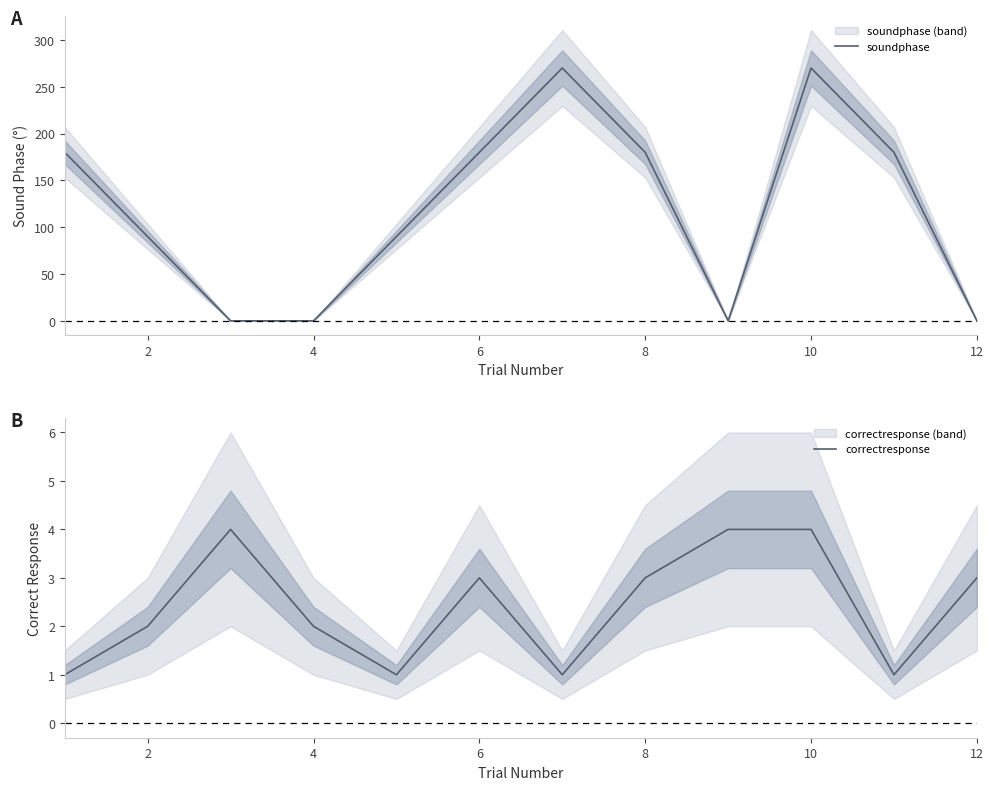

What is the difference between the maximum and minimum values in the soundphase series?

270